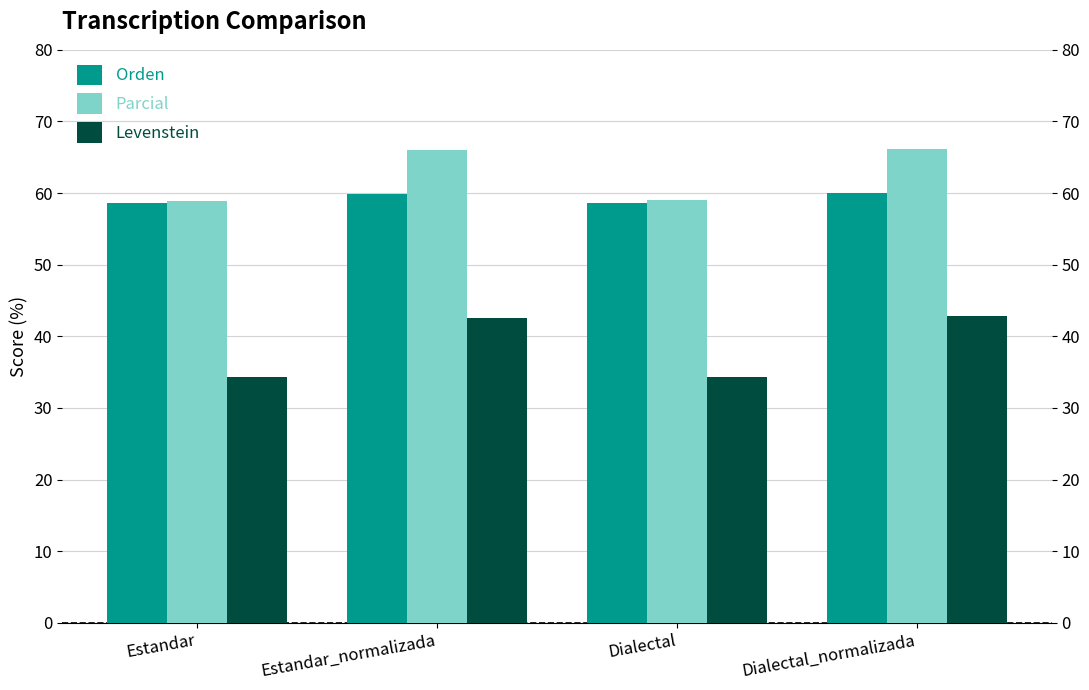

What is the sum of all Orden values?

237.1